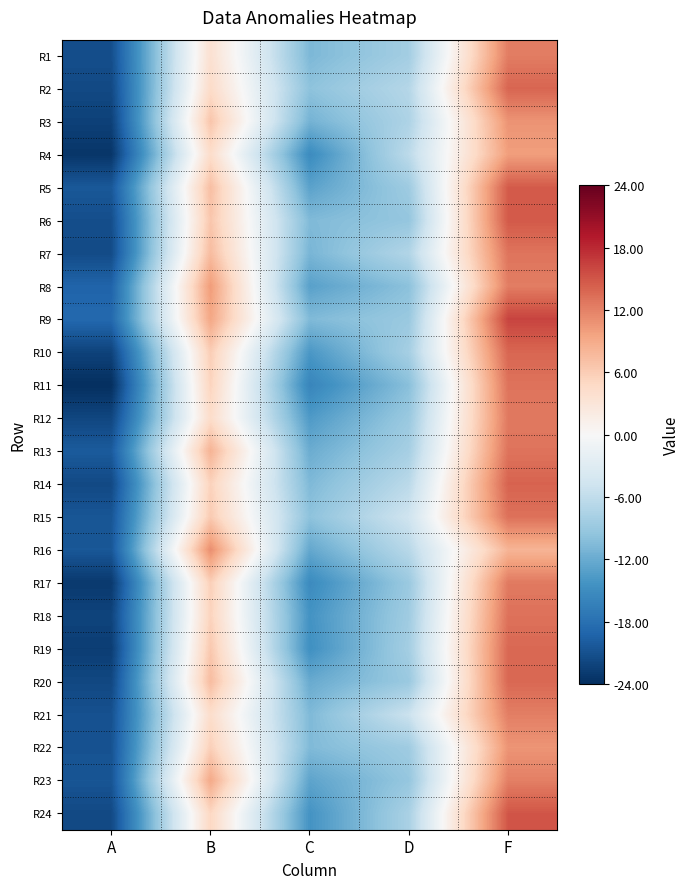

At A, list the series in order from largest to smallest.

R9, R8, R13, R5, R16, R15, R23, R22, R21, R1, R6, R7, R24, R2, R14, R20, R12, R18, R10, R3, R19, R17, R4, R11